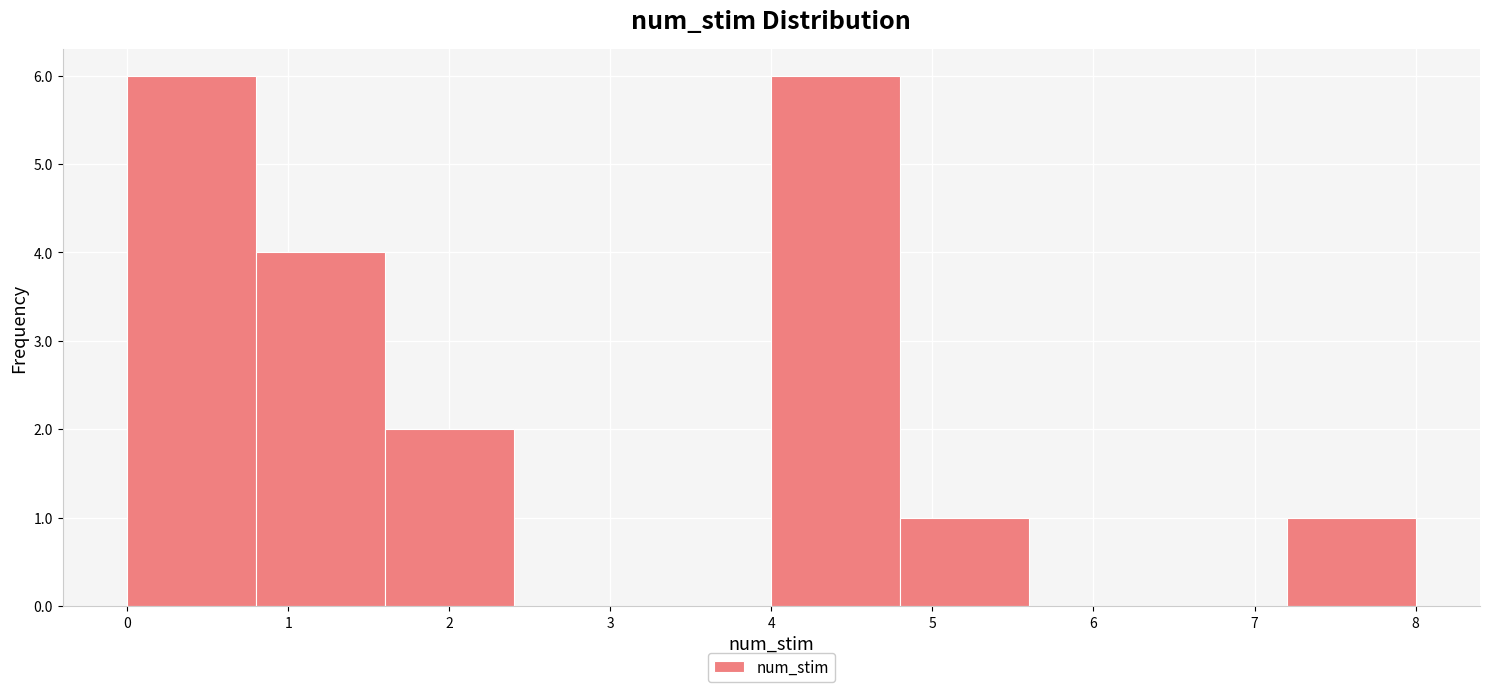

Reading left to right, transcribe this chart: for each bar, give the range it covers on the x-axis and its height. The values are not printed on the chart, so give them approximately, as read against the axis.

0.0 to 0.8: 6
0.8 to 1.6: 4
1.6 to 2.4: 2
2.4 to 3.2: 0
3.2 to 4.0: 0
4.0 to 4.8: 6
4.8 to 5.6: 1
5.6 to 6.4: 0
6.4 to 7.2: 0
7.2 to 8.0: 1